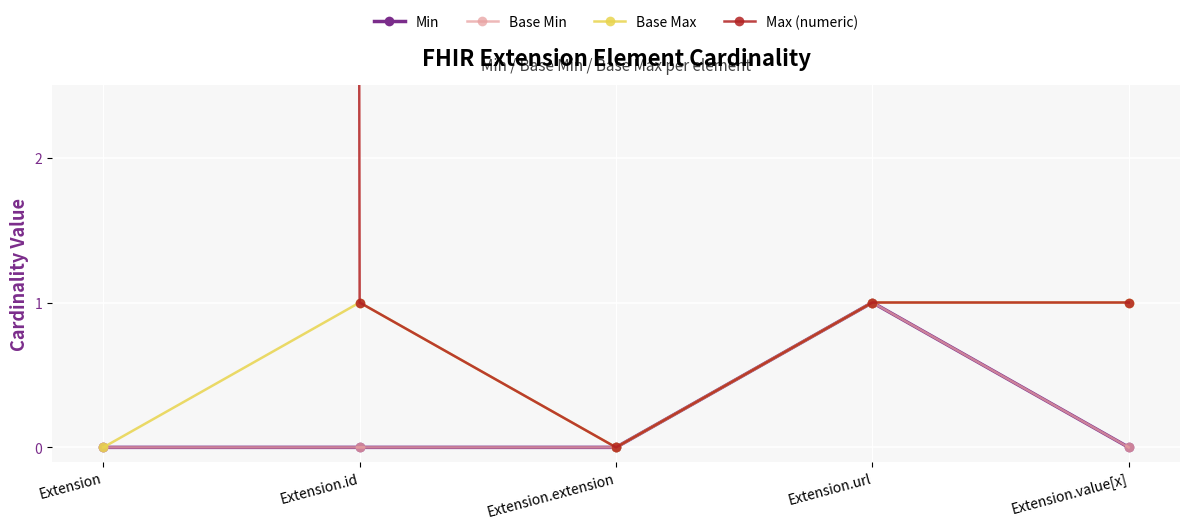

Which series has the largest range (max minus min)?

Max (numeric)